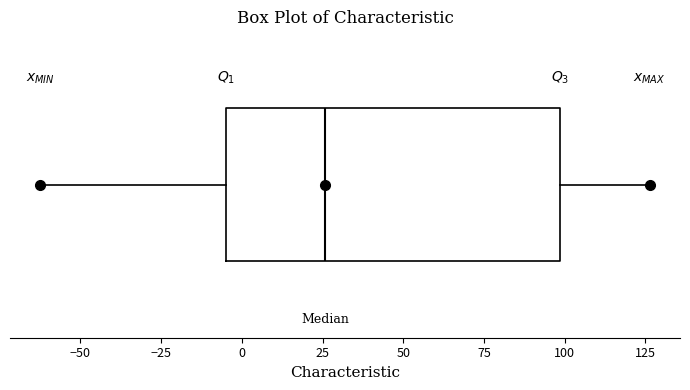

Transcribe this box plot: give where the median line is, the range the box spans, and where the two whiskers end, as read against the x-axis. The values are not printed on the chart, so give them approximately, as read against the axis.

median 25, box -5 to 100, whiskers -60 to 125